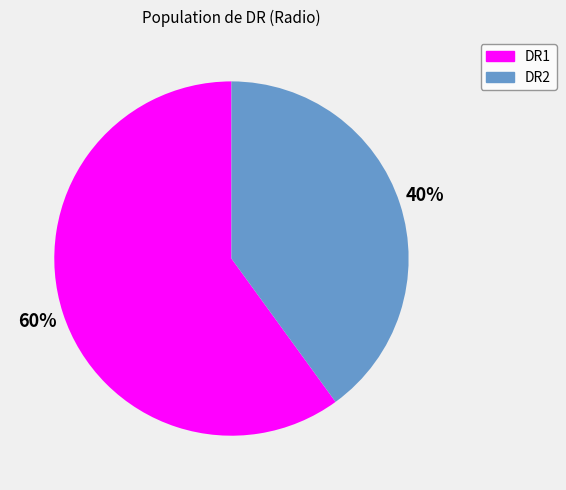

What is the ratio of the value at DR1 to the value at DR2?

1.5